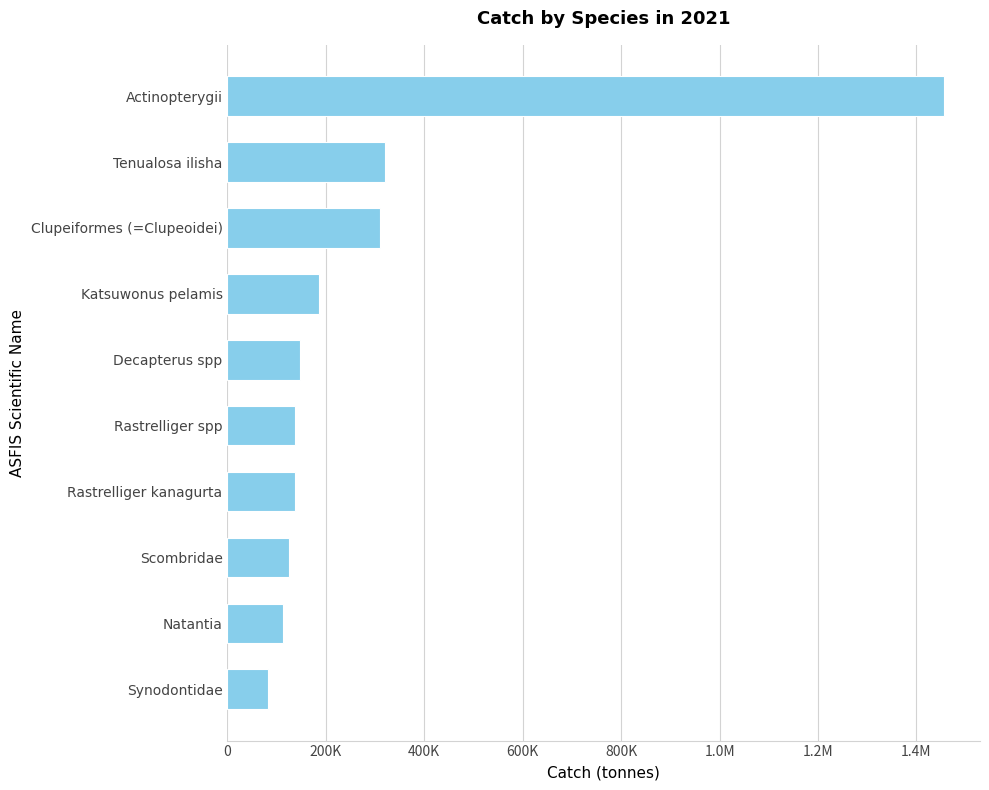

What is the sum of all values?

3012379.7